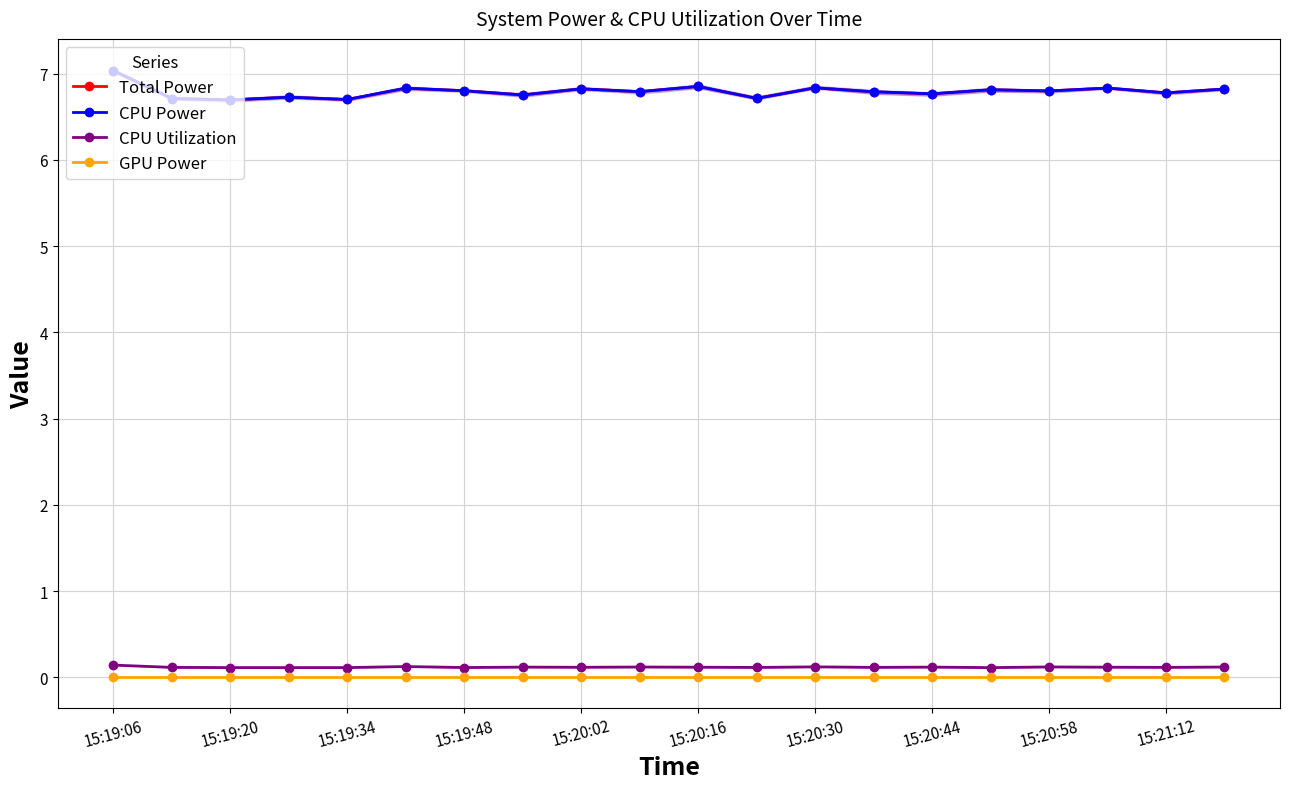

List the series in order of their peak value, lowest first.

GPU Power, CPU Utilization, Total Power, CPU Power